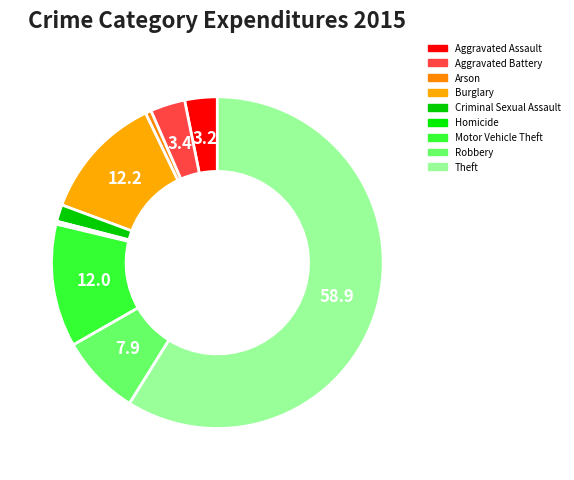

How many slices are in this pie chart?

9